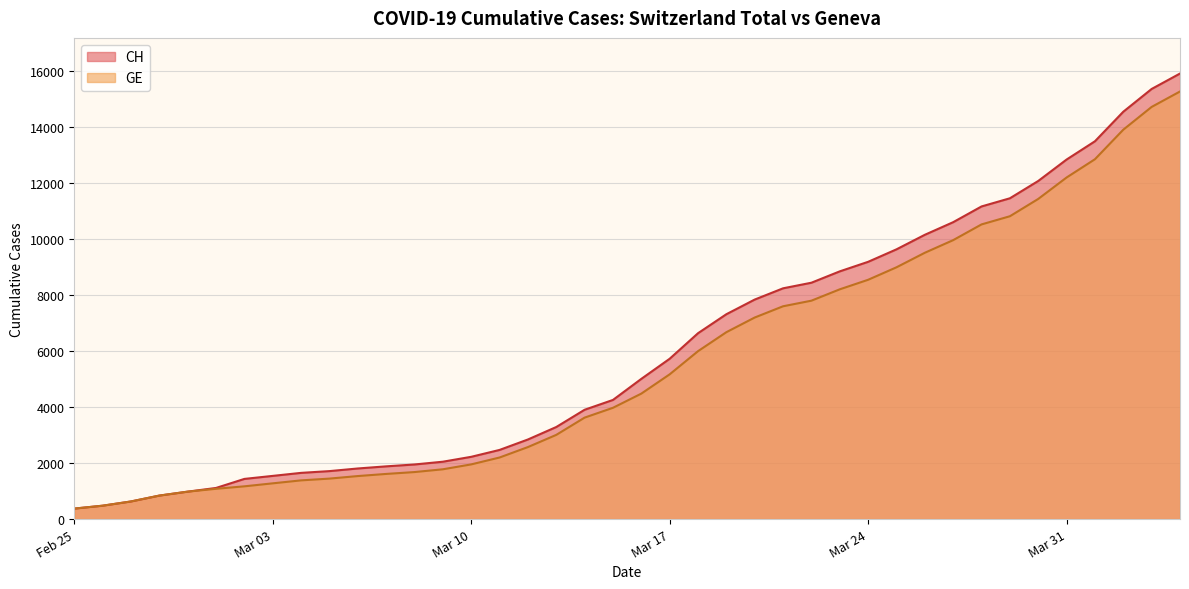

What is the greatest value displayed?

15926